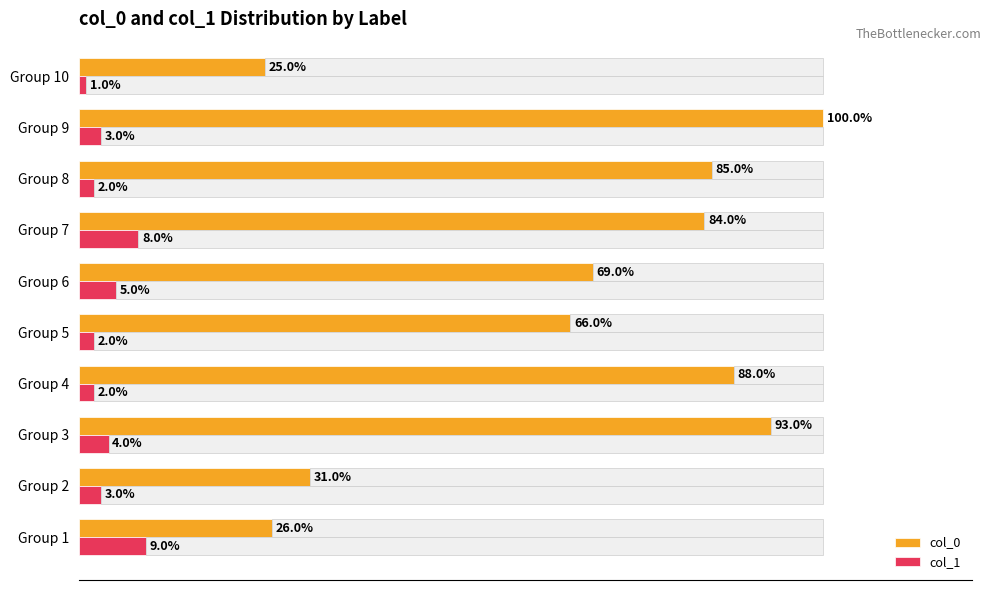

At which label does col_1 reach its peak?

Group 1